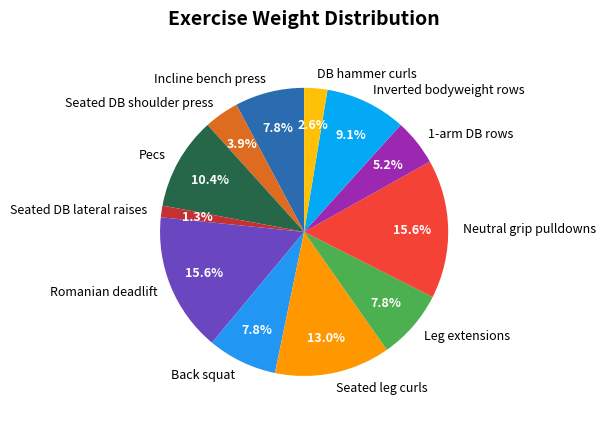

What percentage do Seated leg curls and 1-arm DB rows together represent?

18.2%